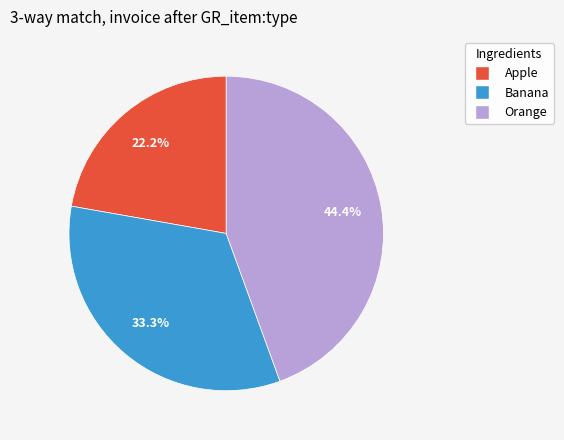

True or false: Apple accounts for 22% of the total.

True